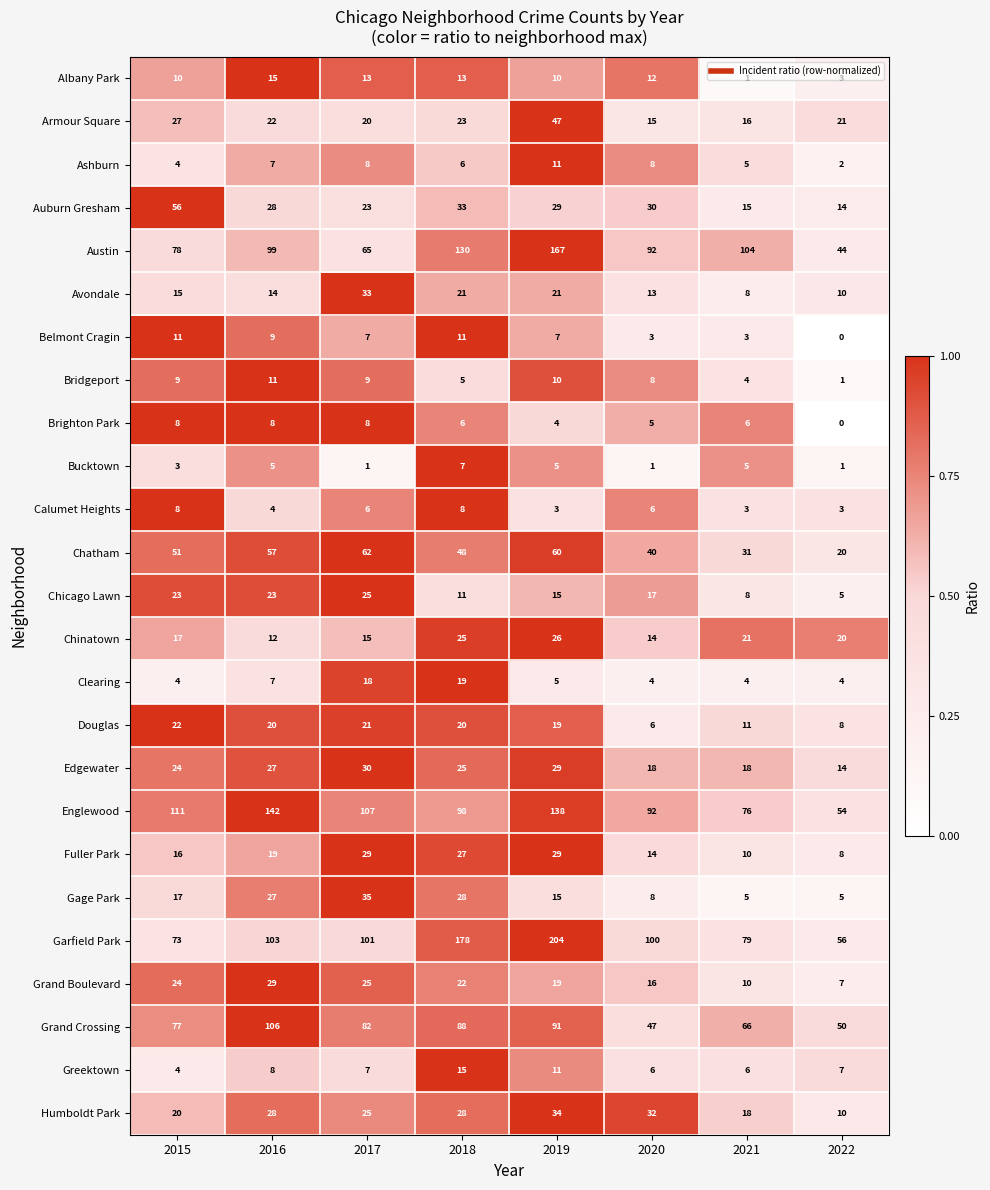

Is the value of Chinatown at 2017 greater than the value of Englewood at 2021?

No